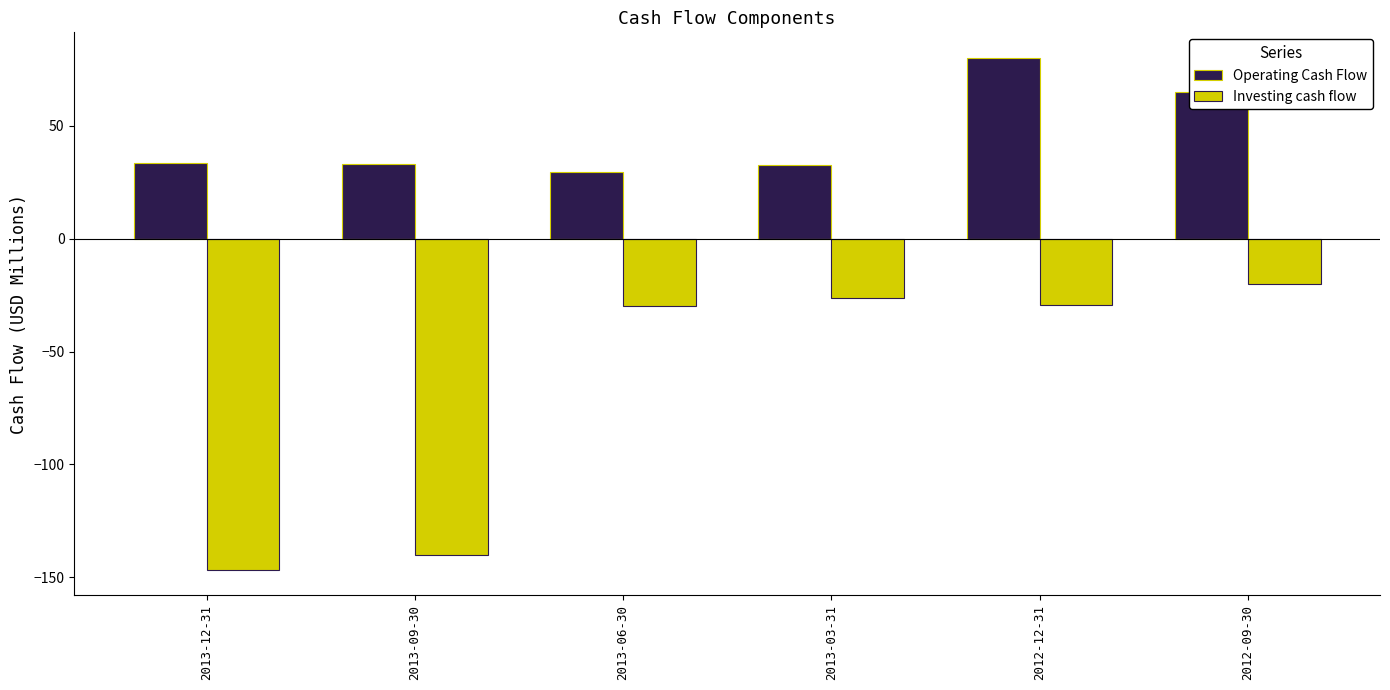

What is the difference between the maximum and second lowest values in the Operating Cash Flow series?

47.5